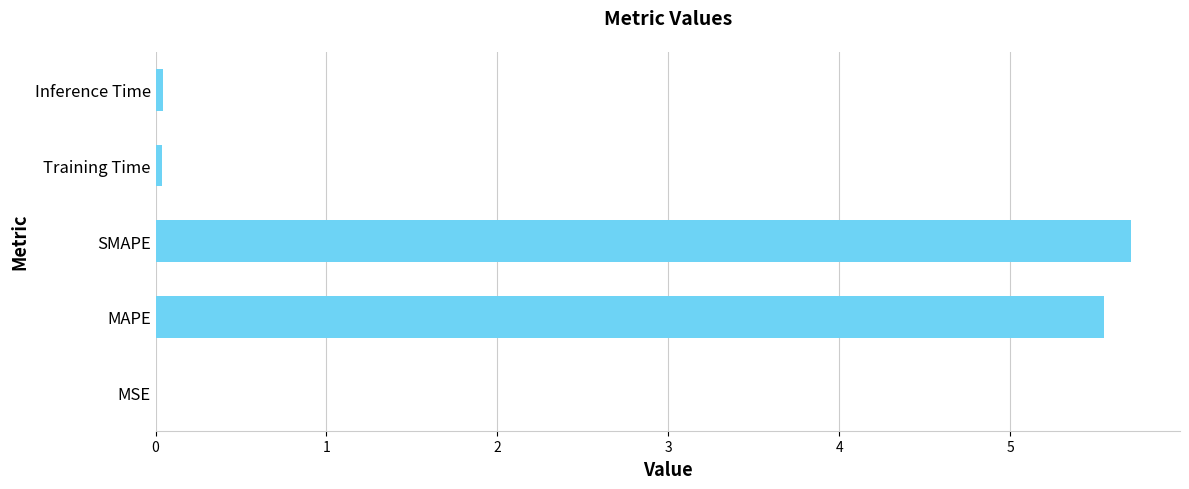

Which has a higher value, MAPE or MSE?

MAPE